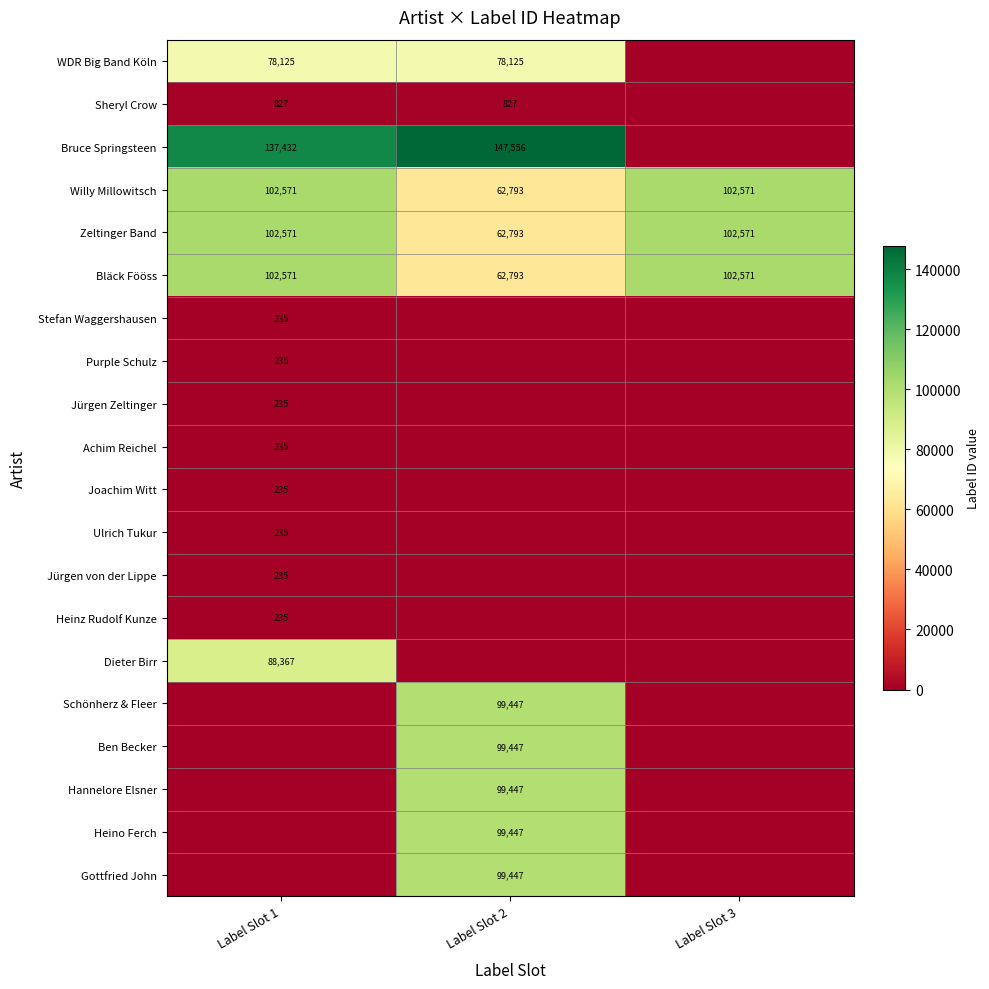

The Zeltinger Band series shows 62793 at Label Slot 2. True or false?

True